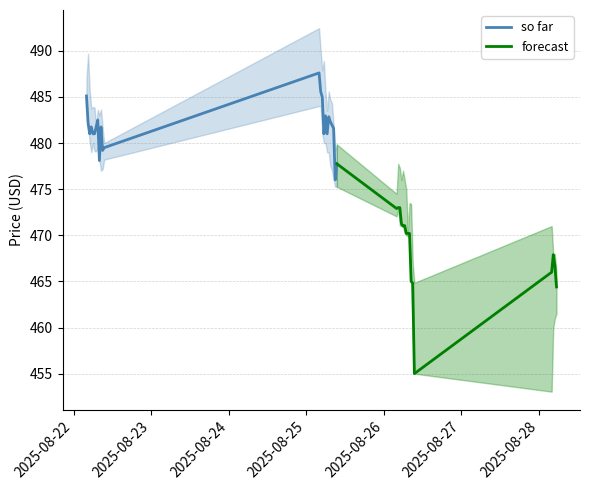

Rank the categories by Low value from highest to lowest.

2025-08-22 04:00:00, 2025-08-25 04:00:00, 2025-08-25 04:30:00, 2025-08-22 04:30:00, 2025-08-25 05:00:00, 2025-08-22 05:00:00, 2025-08-22 06:00:00, 2025-08-25 05:30:00, 2025-08-25 06:00:00, 2025-08-22 07:30:00, 2025-08-22 06:30:00, 2025-08-22 07:00:00, 2025-08-22 05:30:00, 2025-08-25 06:30:00, 2025-08-25 07:00:00, 2025-08-22 09:30:00, 2025-08-22 08:00:00, 2025-08-25 07:30:00, 2025-08-22 09:00:00, 2025-08-22 08:30:00, 2025-08-25 08:00:00, 2025-08-25 08:30:00, 2025-08-25 09:00:00, 2025-08-25 09:30:00, 2025-08-26 04:30:00, 2025-08-26 04:00:00, 2025-08-26 05:00:00, 2025-08-26 05:30:00, 2025-08-26 06:00:00, 2025-08-26 06:30:00, 2025-08-26 07:00:00, 2025-08-26 07:30:00, 2025-08-26 08:00:00, 2025-08-26 08:30:00, 2025-08-28 05:30:00, 2025-08-28 05:00:00, 2025-08-28 04:30:00, 2025-08-26 09:00:00, 2025-08-26 09:30:00, 2025-08-28 04:00:00